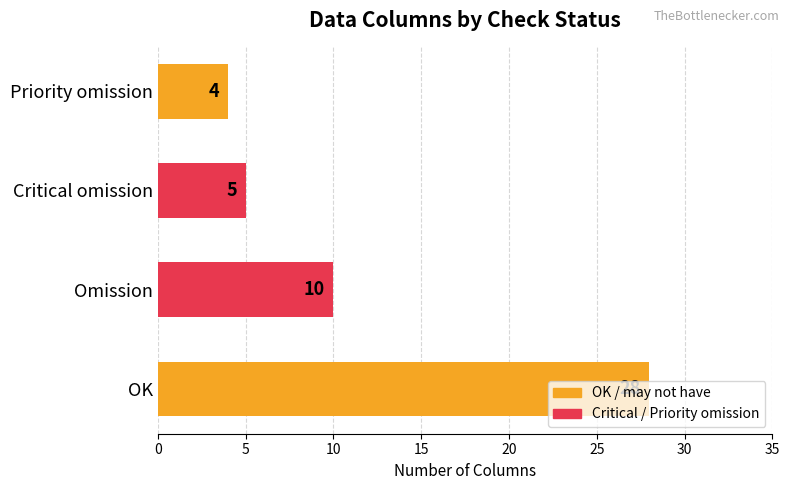

Is it true that the value at OK is 28?

True